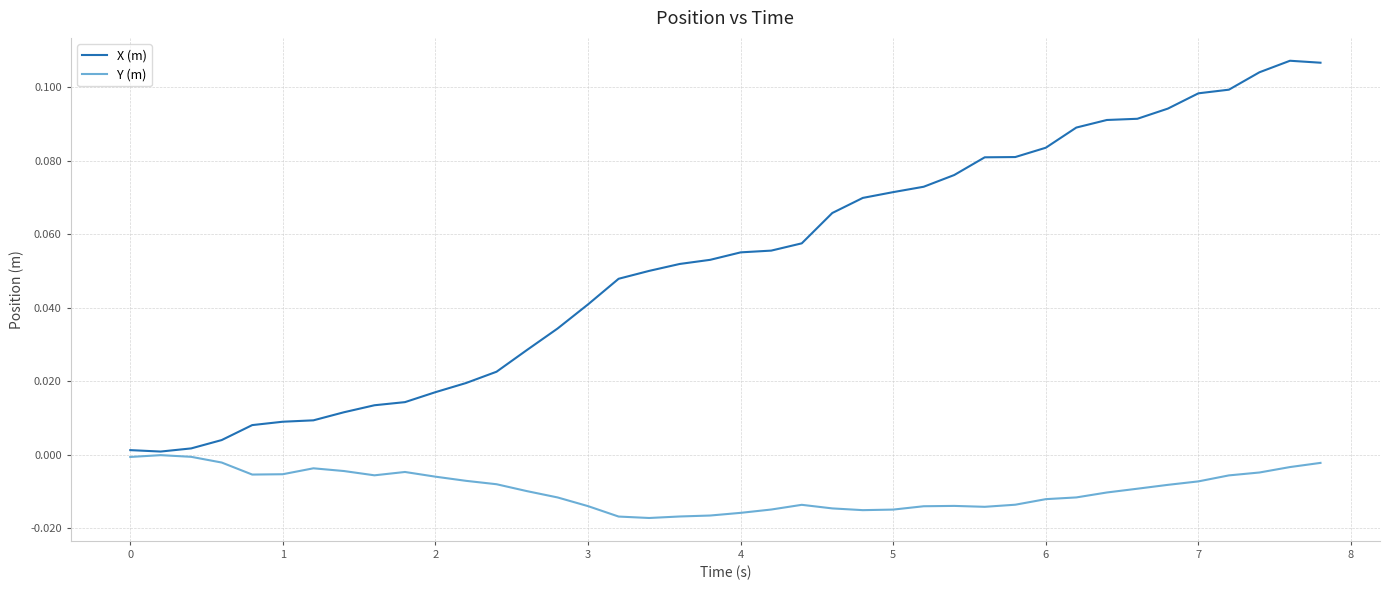

Which series has the largest total across all categories?

X (m)